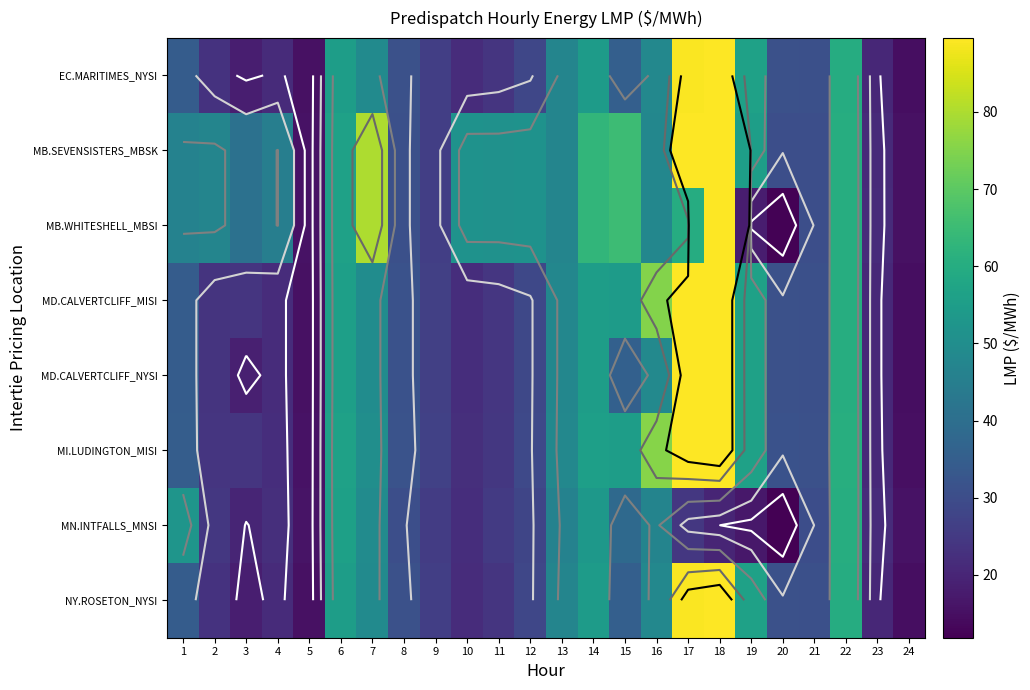

List the series in order of their peak value, highest first.

MB.SEVENSISTERS_MBSK, MB.WHITESHELL_MBSI, MI.LUDINGTON_MISI, MD.CALVERTCLIFF_MISI, MD.CALVERTCLIFF_NYSI, EC.MARITIMES_NYSI, NY.ROSETON_NYSI, MN.INTFALLS_MNSI